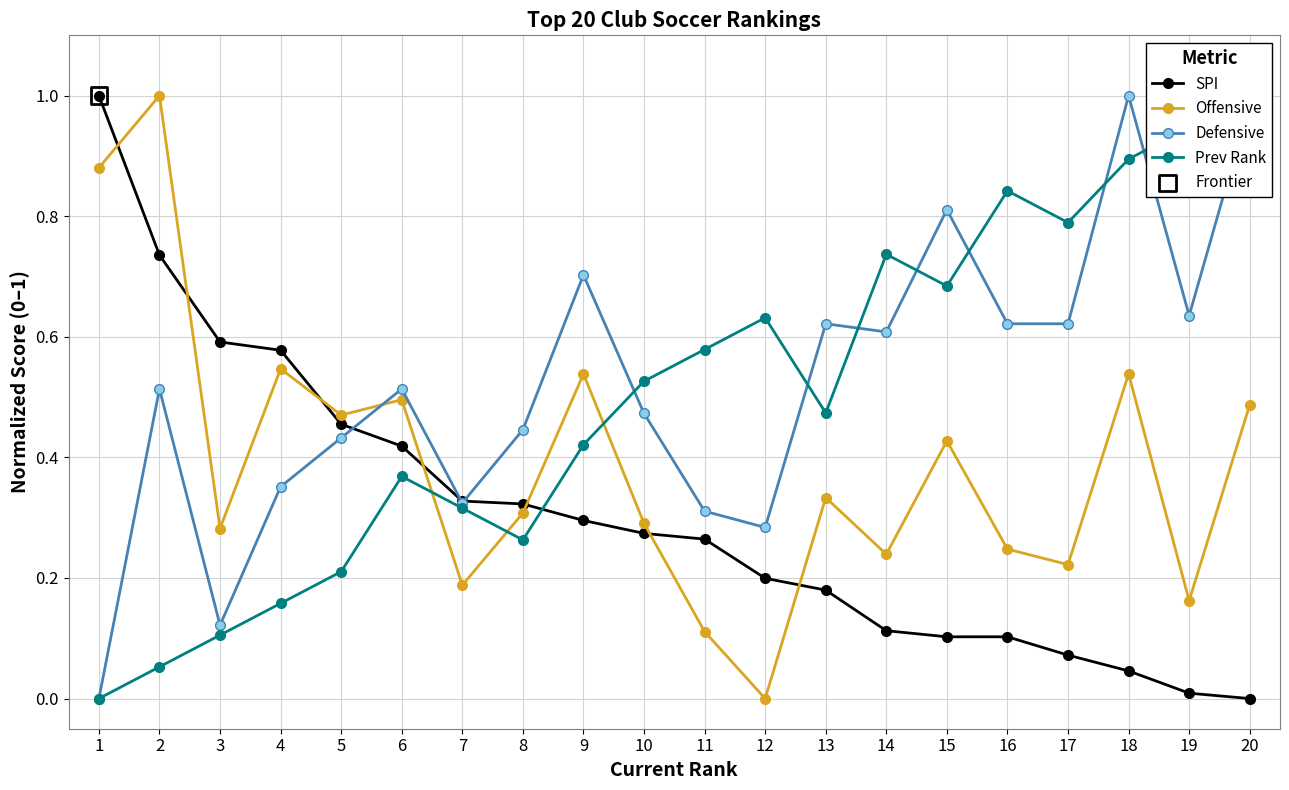

Which series has the widest spread of Y values?

SPI